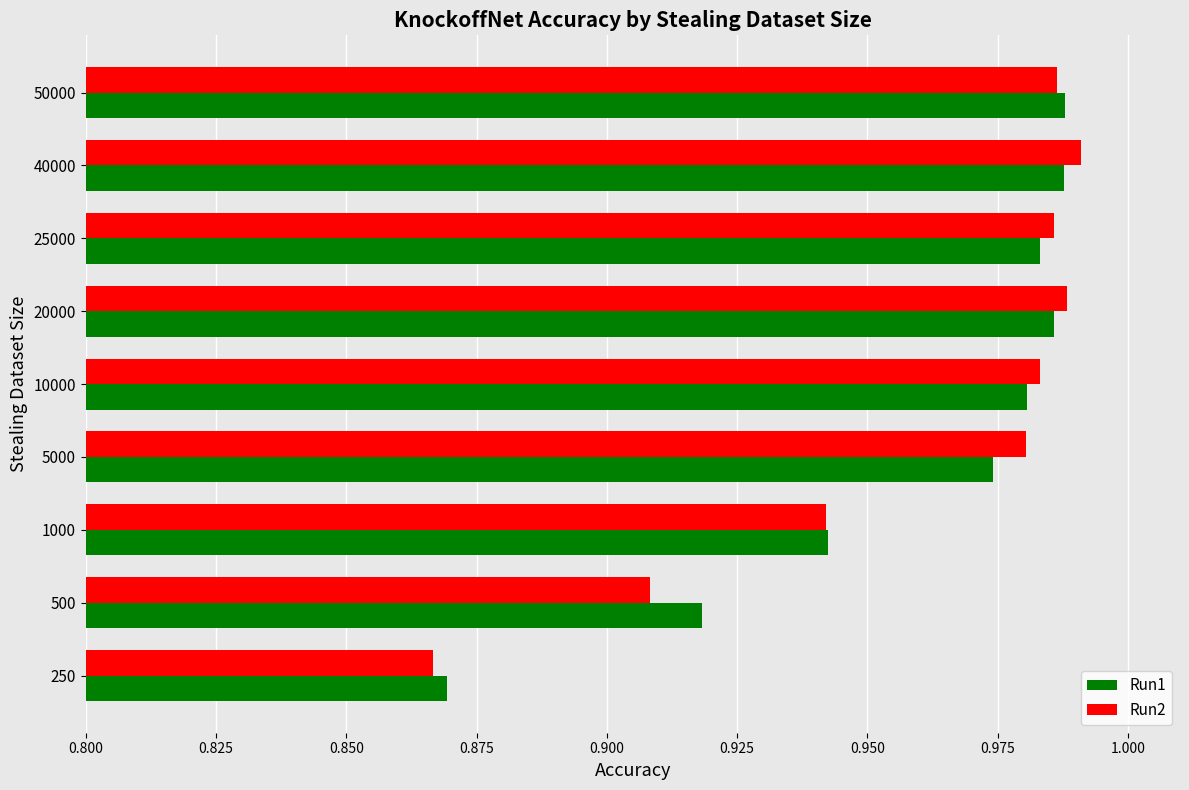

Which label corresponds to the smallest value in the chart?

250